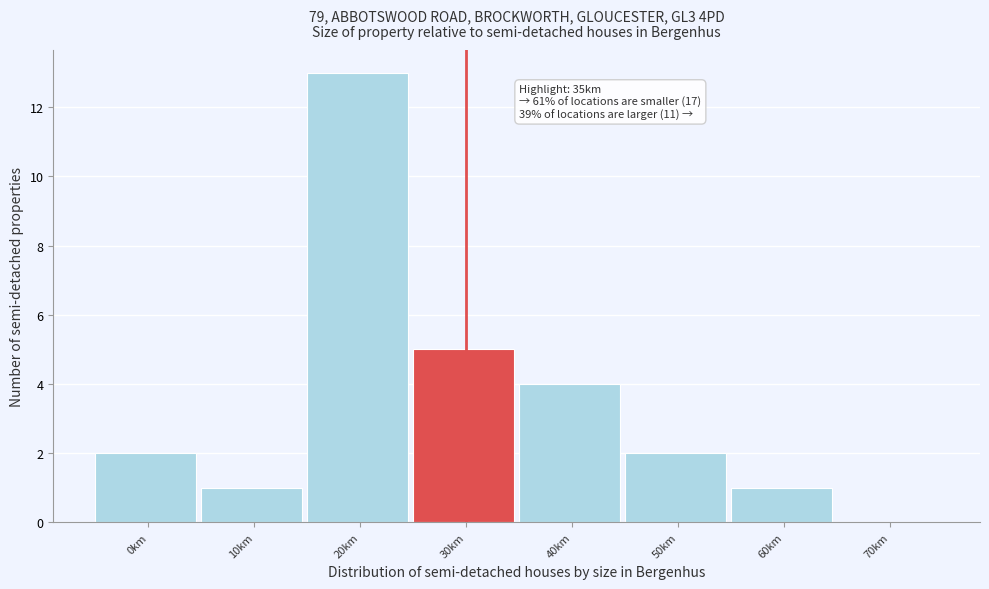

Reading left to right, what are all the values shown in this chart?

0km=2	10km=1	20km=13	30km=5	40km=4	50km=2	60km=1	70km=0